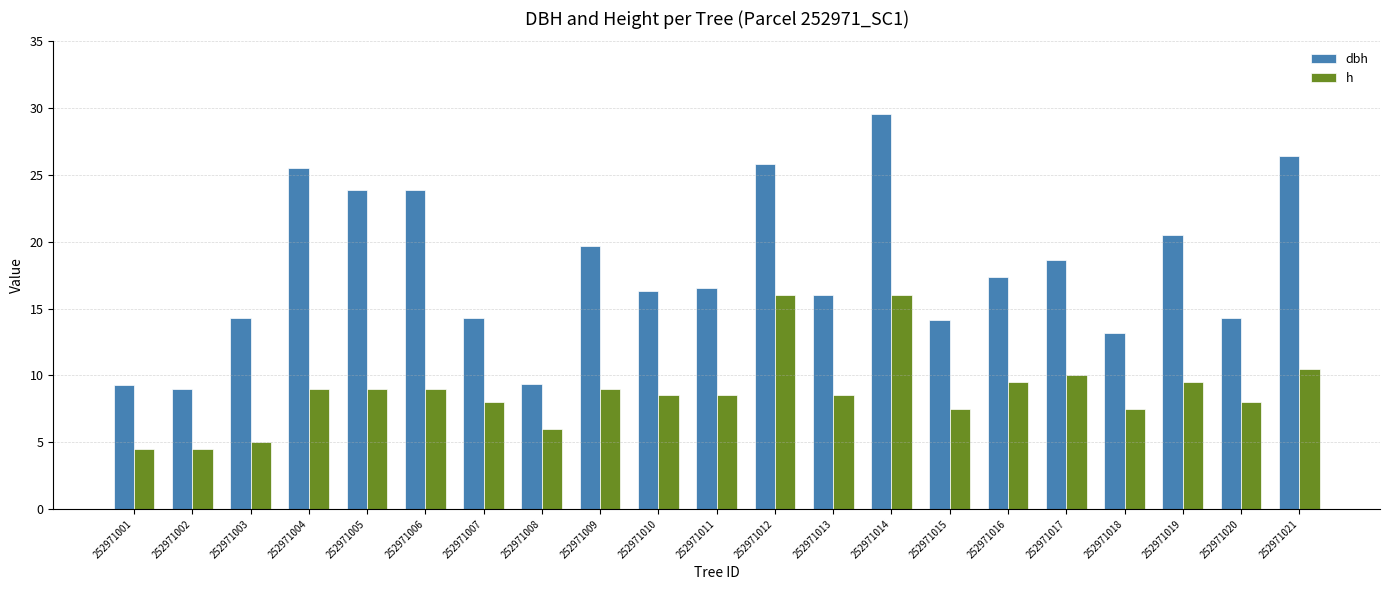

The value of h at 252971018 is 13.1. True or false?

False